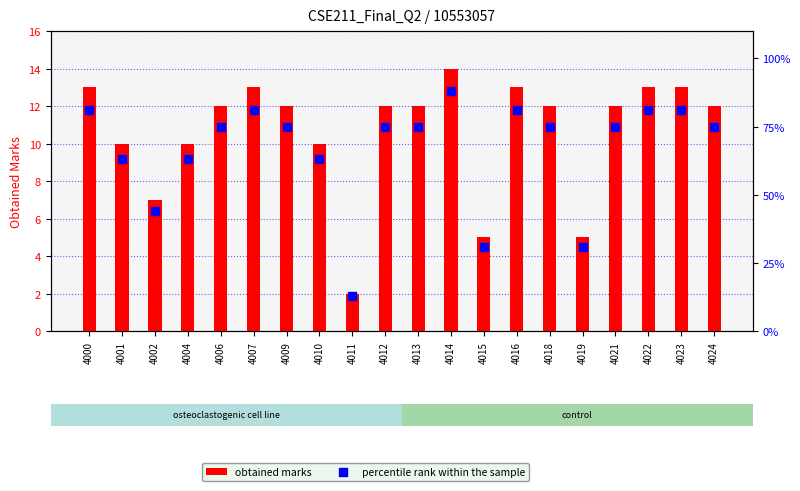

Which series has the widest spread of Y values?

percentile rank within the sample